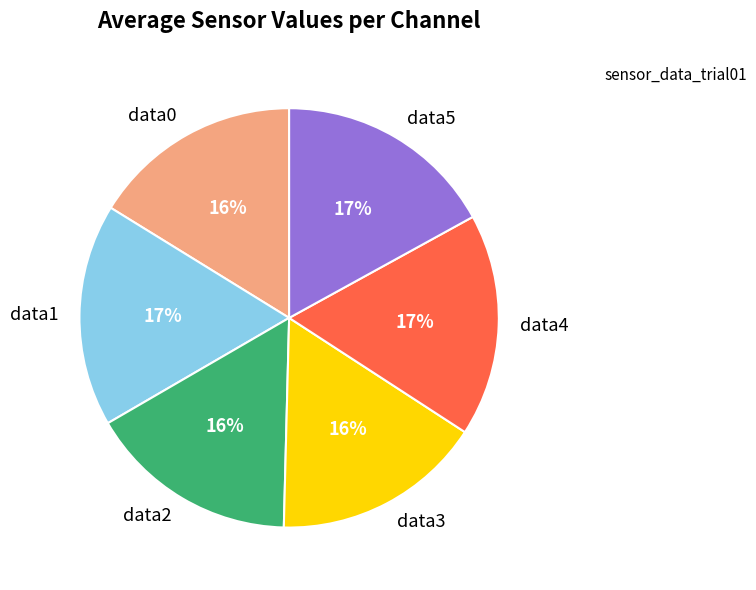

Is it true that data1 is 17% of the pie?

True